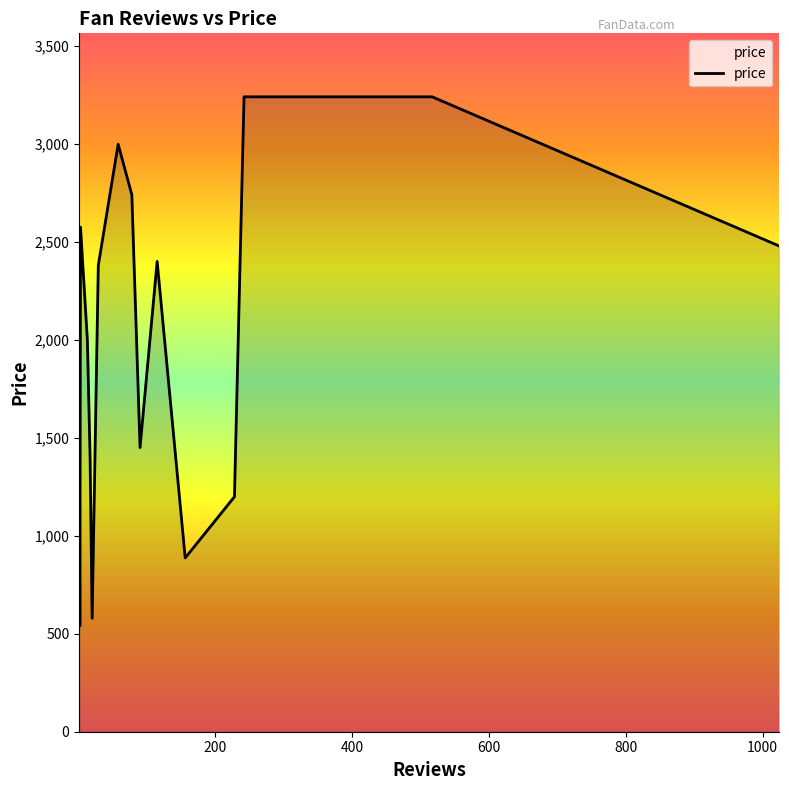

Rank the categories by value from highest to lowest.

517, 242, 58, 78, 3, 1, 1024, 115, 29, 1, 13, 90, 17, 228, 156, 20, 2